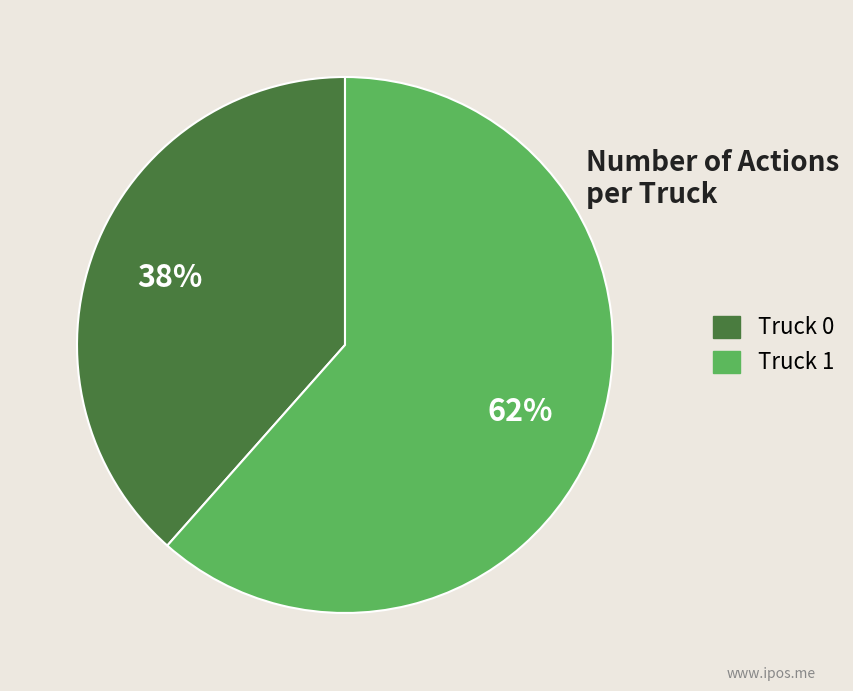

Is it true that Truck 0 is 44% of the pie?

False